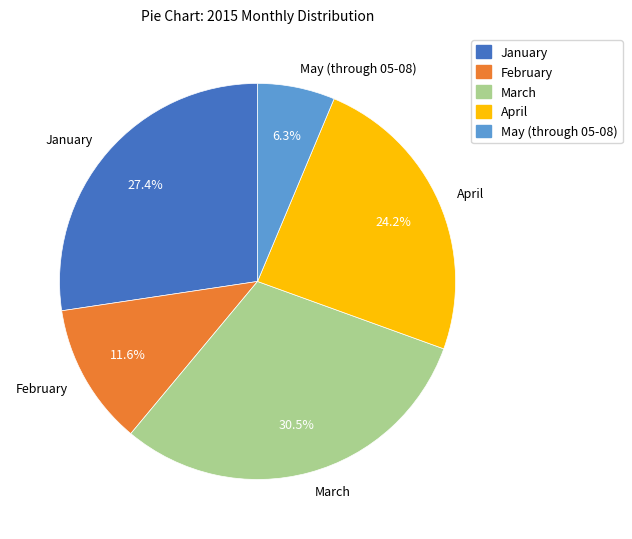

Is it true that April is 11% of the pie?

False